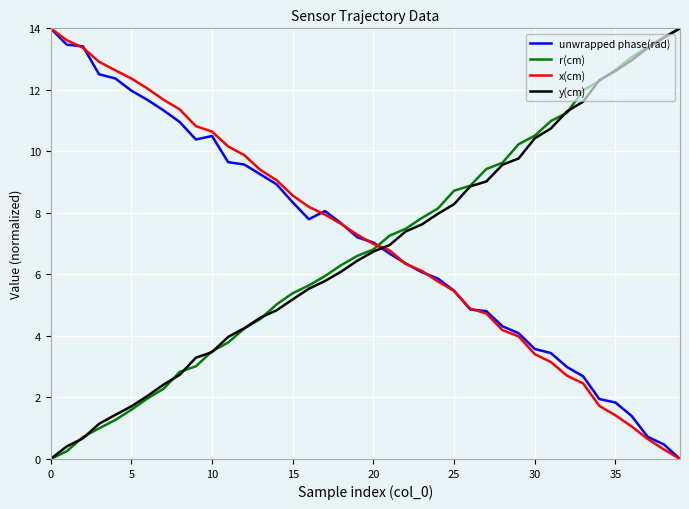

What is the highest value of the r(cm) series?

14.0